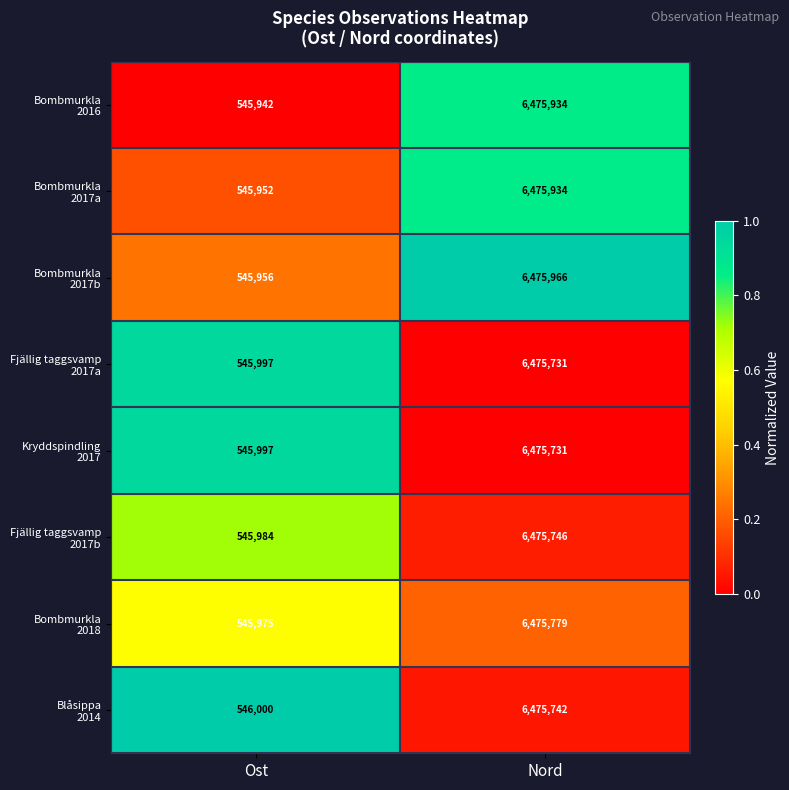

What is the difference between the highest and lowest values at Ost?

58